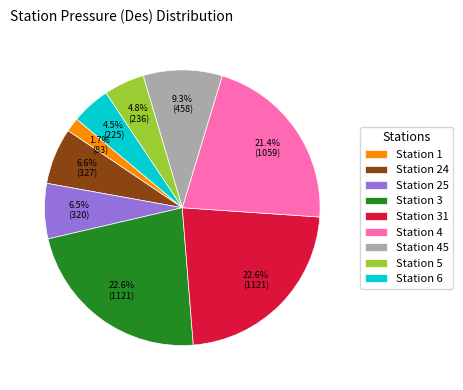

Which slice is the smallest?

Station 1